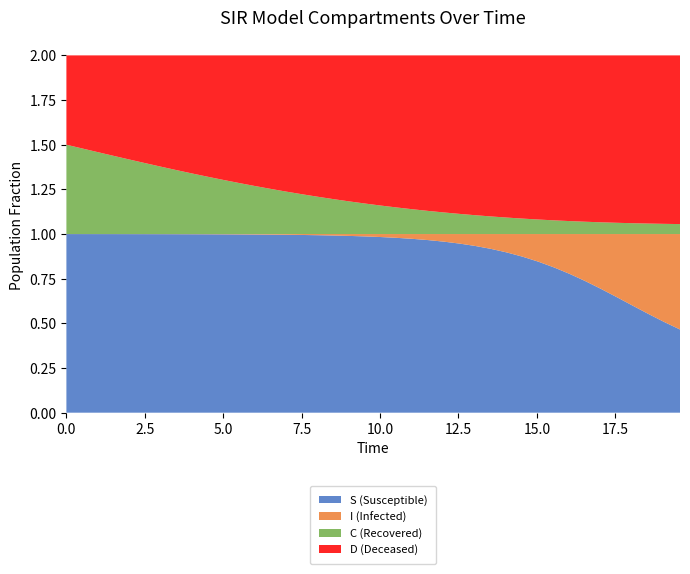

Reading left to right, transcribe all the data shown in this chart.

S: 0=1.0	1=1.0	2=1.0	3=1.0	4=1.0	5=1.0	6=1.0	7=1.0	8=1.0	9=1.0	10=1.0	11=1.0	12=1.0	13=1.0	14=1.0	15=1.0	16=1.0	17=1.0	18=1.0	19=1.0	20=1.0	21=1.0	22=1.0	23=1.0	24=1.0	25=0.9	26=0.9	27=0.9	28=0.9	29=0.9	30=0.8	31=0.8	32=0.8	33=0.7	34=0.7	35=0.6	36=0.6	37=0.6	38=0.5	39=0.5
I: 0=0.0	1=0.0	2=0.0	3=0.0	4=0.0	5=0.0	6=0.0	7=0.0	8=0.0	9=0.0	10=0.0	11=0.0	12=0.0	13=0.0	14=0.0	15=0.0	16=0.0	17=0.0	18=0.0	19=0.0	20=0.0	21=0.0	22=0.0	23=0.0	24=0.0	25=0.1	26=0.1	27=0.1	28=0.1	29=0.1	30=0.2	31=0.2	32=0.2	33=0.3	34=0.3	35=0.4	36=0.4	37=0.4	38=0.5	39=0.5
C: 0=0.5	1=0.5	2=0.5	3=0.4	4=0.4	5=0.4	6=0.4	7=0.4	8=0.3	9=0.3	10=0.3	11=0.3	12=0.3	13=0.3	14=0.2	15=0.2	16=0.2	17=0.2	18=0.2	19=0.2	20=0.2	21=0.1	22=0.1	23=0.1	24=0.1	25=0.1	26=0.1	27=0.1	28=0.1	29=0.1	30=0.1	31=0.1	32=0.1	33=0.1	34=0.1	35=0.1	36=0.1	37=0.1	38=0.1	39=0.1
D: 0=0.5	1=0.5	2=0.5	3=0.6	4=0.6	5=0.6	6=0.6	7=0.6	8=0.7	9=0.7	10=0.7	11=0.7	12=0.7	13=0.7	14=0.8	15=0.8	16=0.8	17=0.8	18=0.8	19=0.8	20=0.8	21=0.9	22=0.9	23=0.9	24=0.9	25=0.9	26=0.9	27=0.9	28=0.9	29=0.9	30=0.9	31=0.9	32=0.9	33=0.9	34=0.9	35=0.9	36=0.9	37=0.9	38=0.9	39=0.9